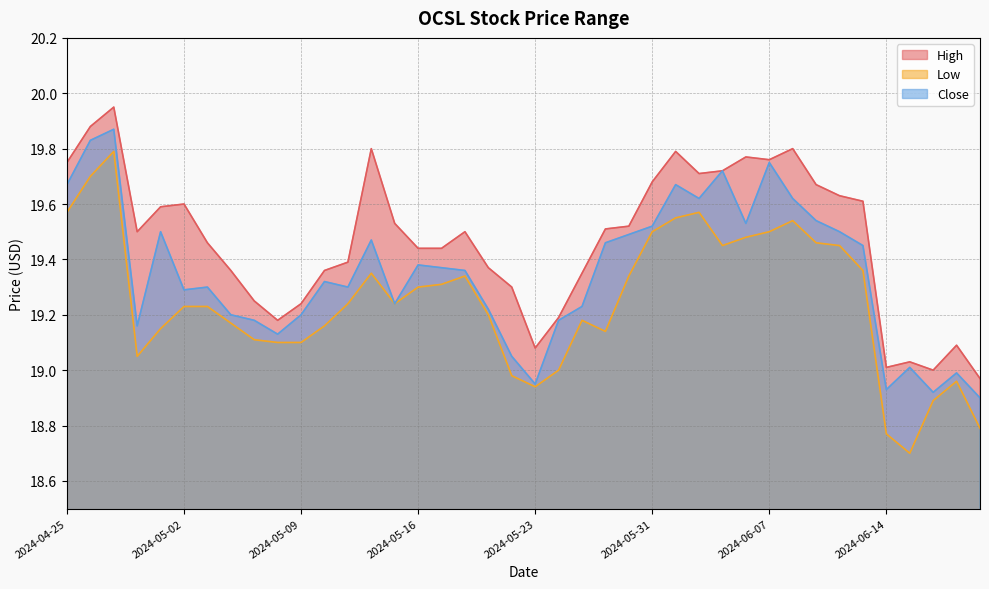

Which has a higher value, 2024-05-15 or 2024-05-06?

2024-05-15